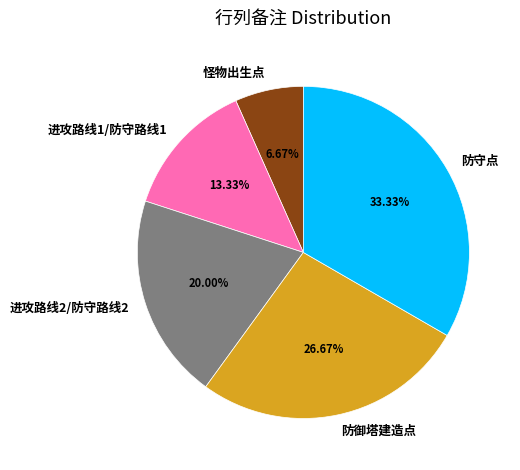

What is the ratio of the value at 进攻路线1/防守路线1 to the value at 防御塔建造点?

0.5